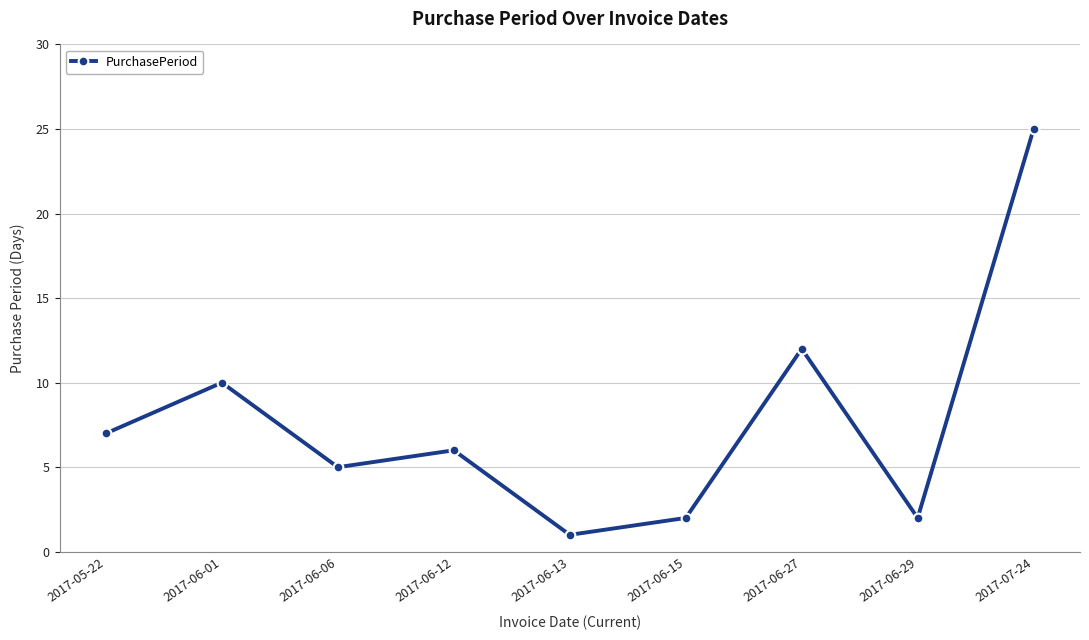

True or false: the data shows 25 at 2017-07-24.

True